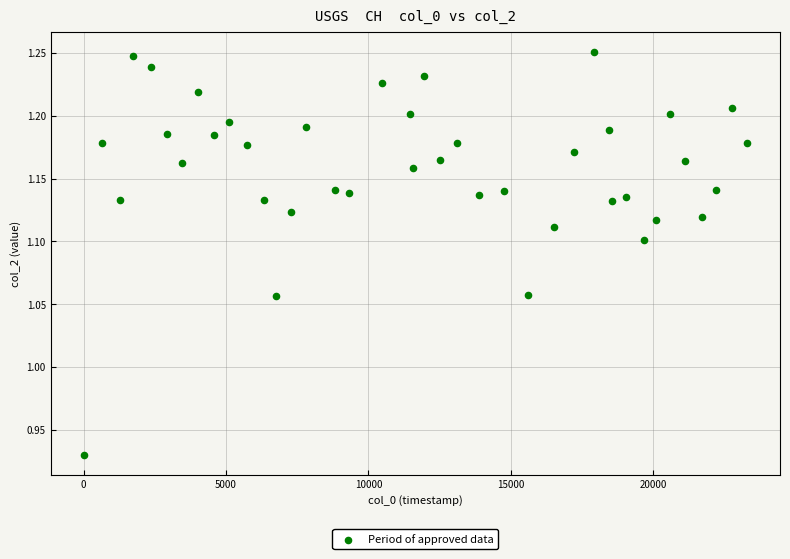

What is the range of X values (max minus min)?

23287.5